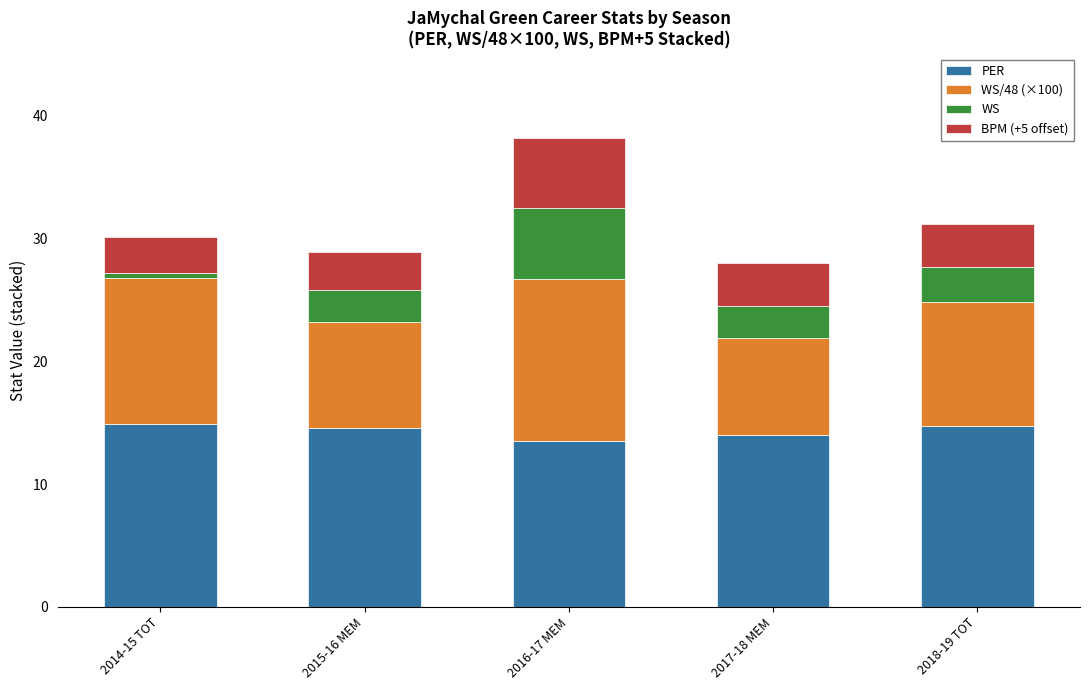

At which category is the sum across all series the highest?

2016-17 MEM